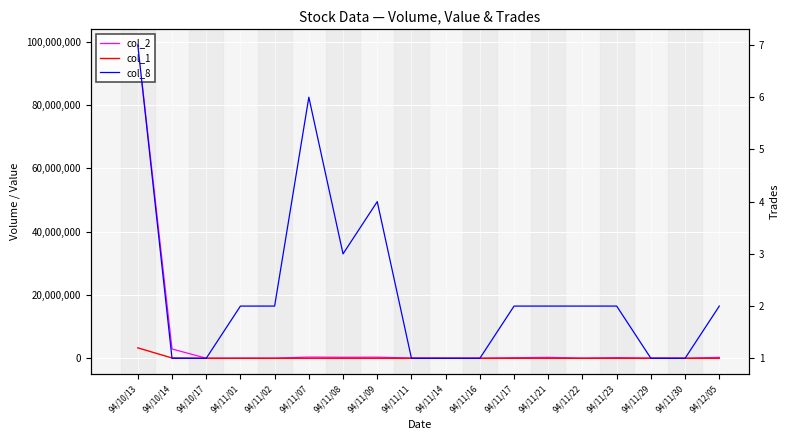

True or false: col_8 and col_2 cross at least once.

False